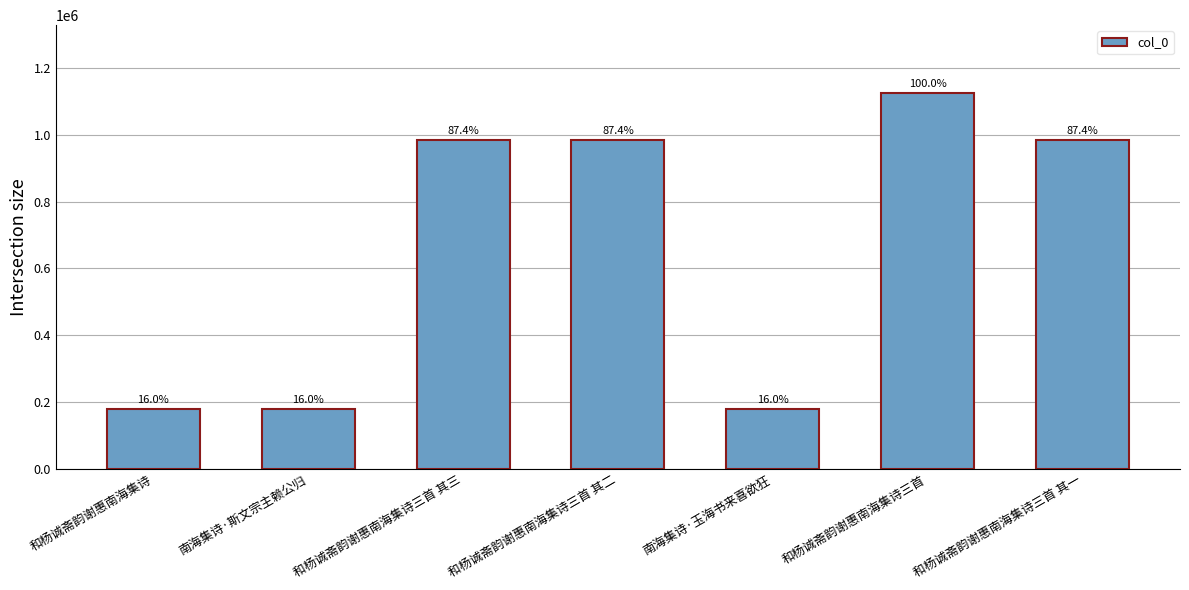

Reading right to left, extract all data points from this chart.

983780	1125528	179746	983779	983778	179747	179745